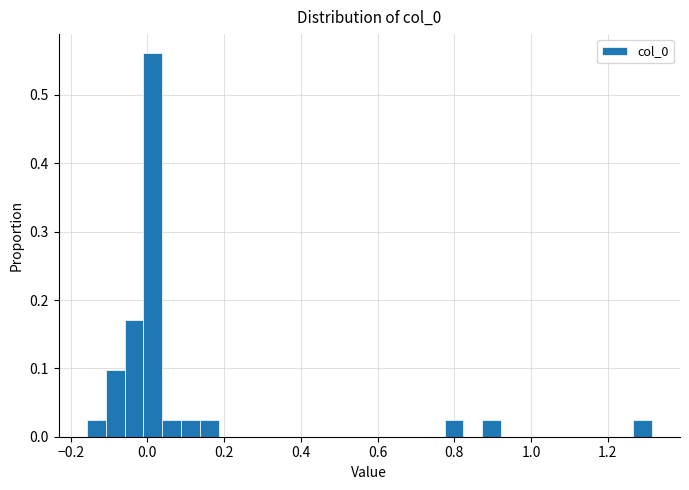

Around what value on the x-axis is the tallest bar? Give the approximate position of its centre, as read against the axis.

0.02